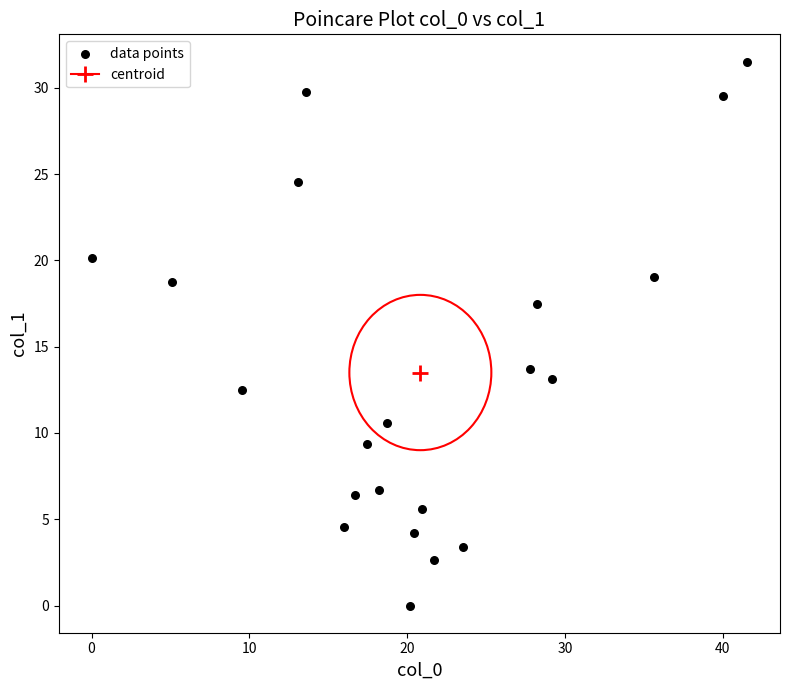

What is the range of Y values (max minus min)?

31.5